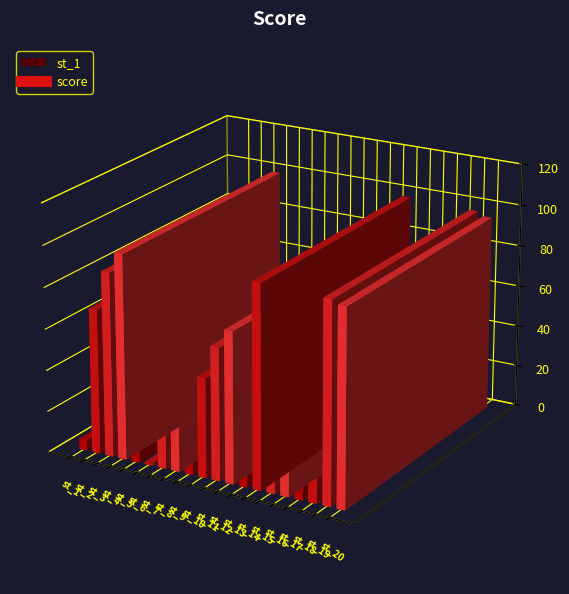

Reading left to right, transcribe all the data shown in this chart.

st_1=5	st_2=70	st_3=89	st_4=99	st_5=45	st_6=1	st_7=45	st_8=44	st_9=17	st_10=48	st_11=64	st_12=73	st_13=22	st_14=98	st_15=61	st_16=73	st_17=25	st_18=31	st_19=97	st_20=95